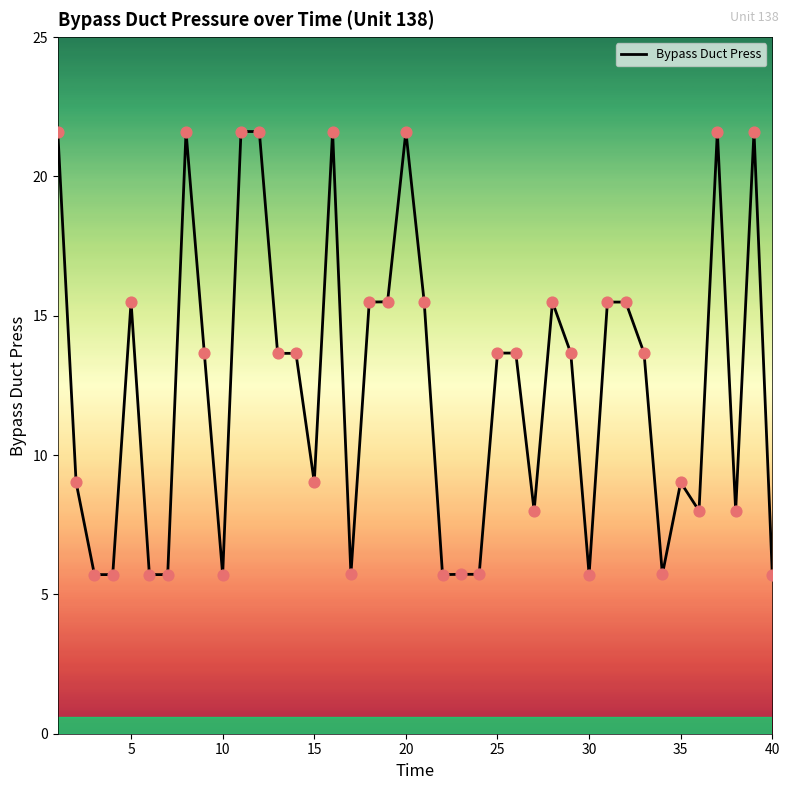

What is the difference between the maximum and minimum values?

15.9